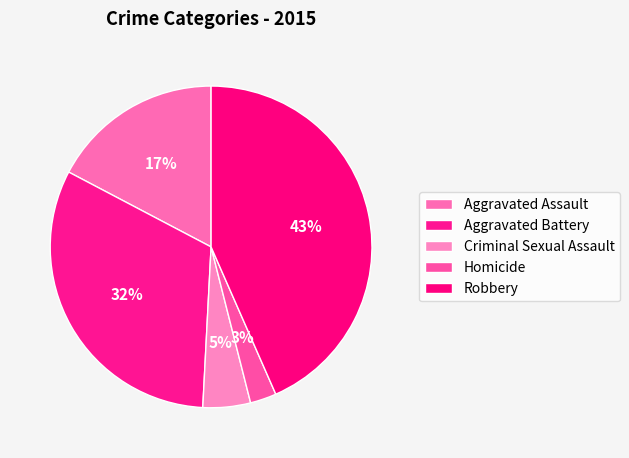

Does Criminal Sexual Assault account for over 50% of the chart?

No